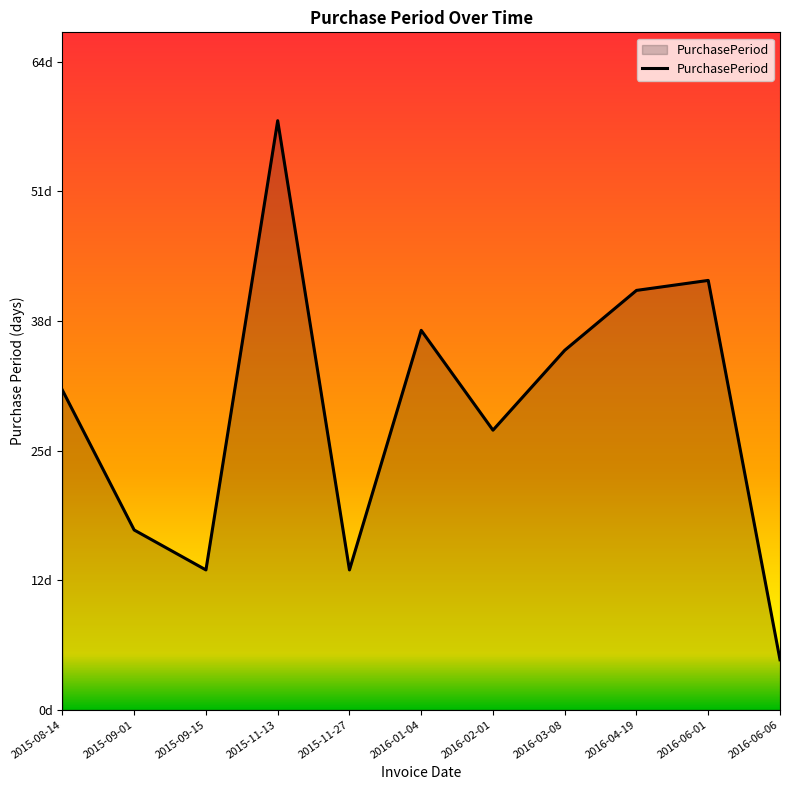

Does the chart have visible grid lines?

No